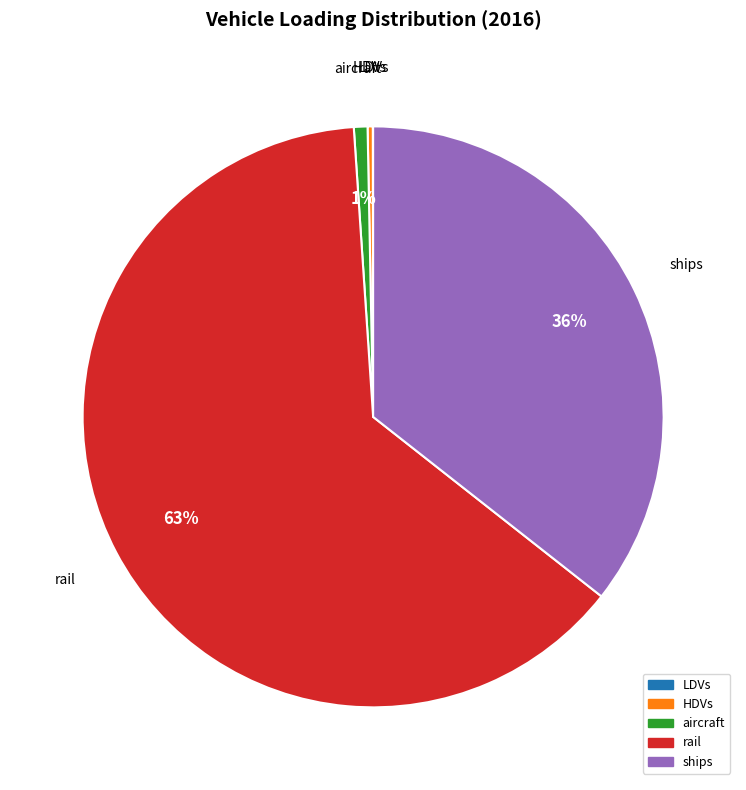

To the nearest percent, what is the difference between the largest and smallest slice percentages?

63%